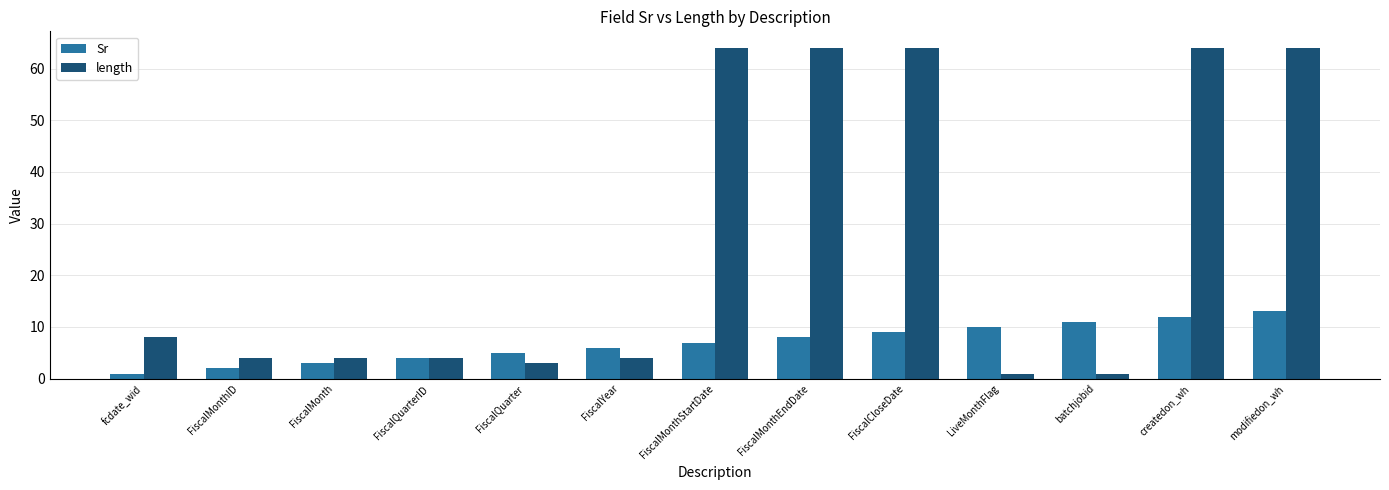

Reading right to left, what are all the values shown in this chart?

Sr: 13	12	11	10	9	8	7	6	5	4	3	2	1
length: 64	64	1	1	64	64	64	4	3	4	4	4	8